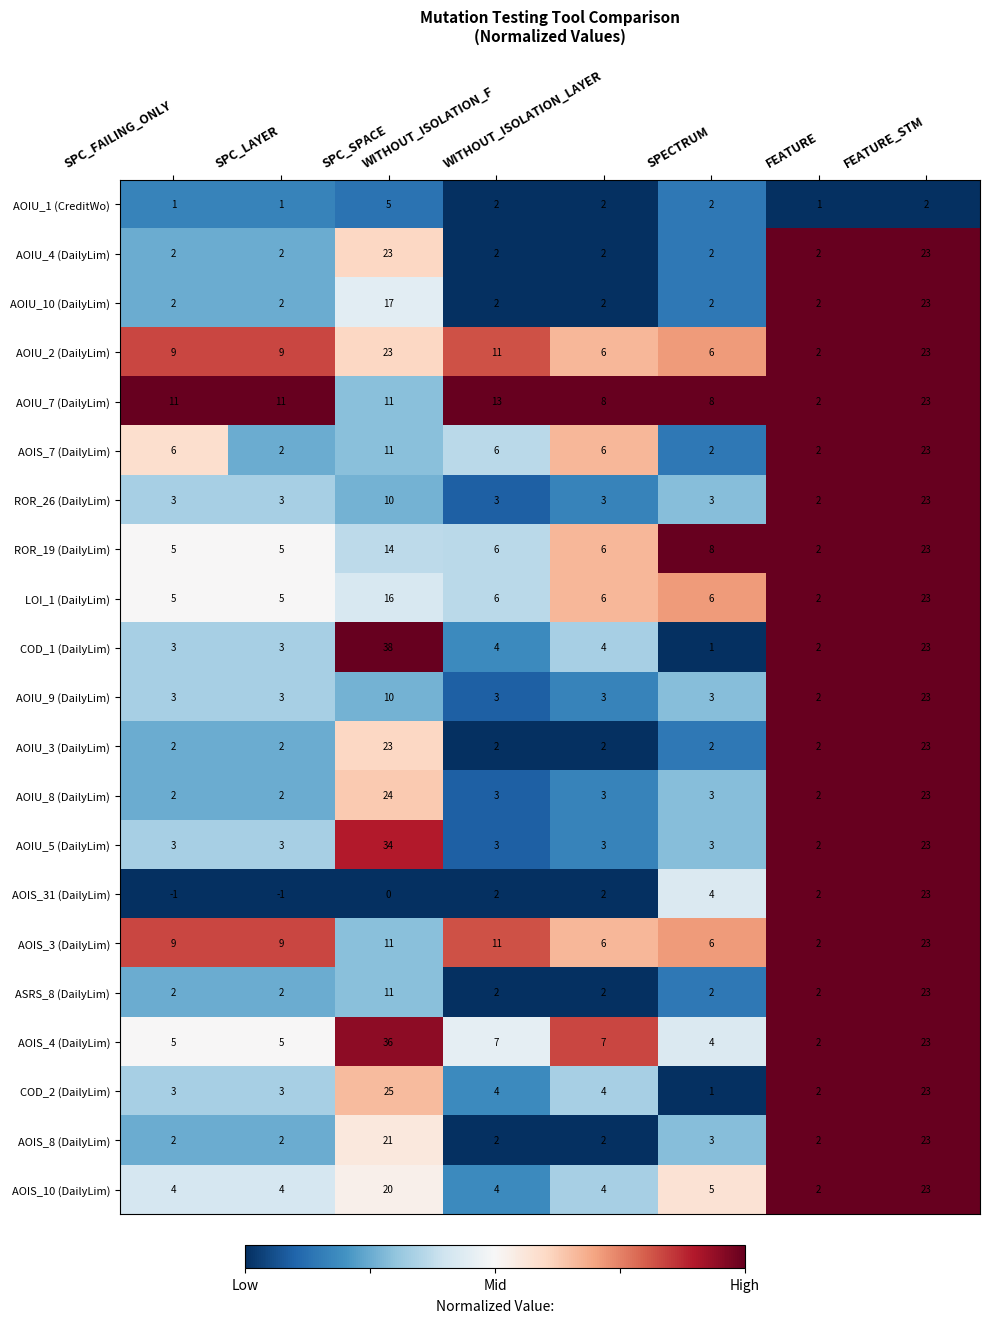

What is the highest value of the AOIU_2 (DailyLim) series?

23